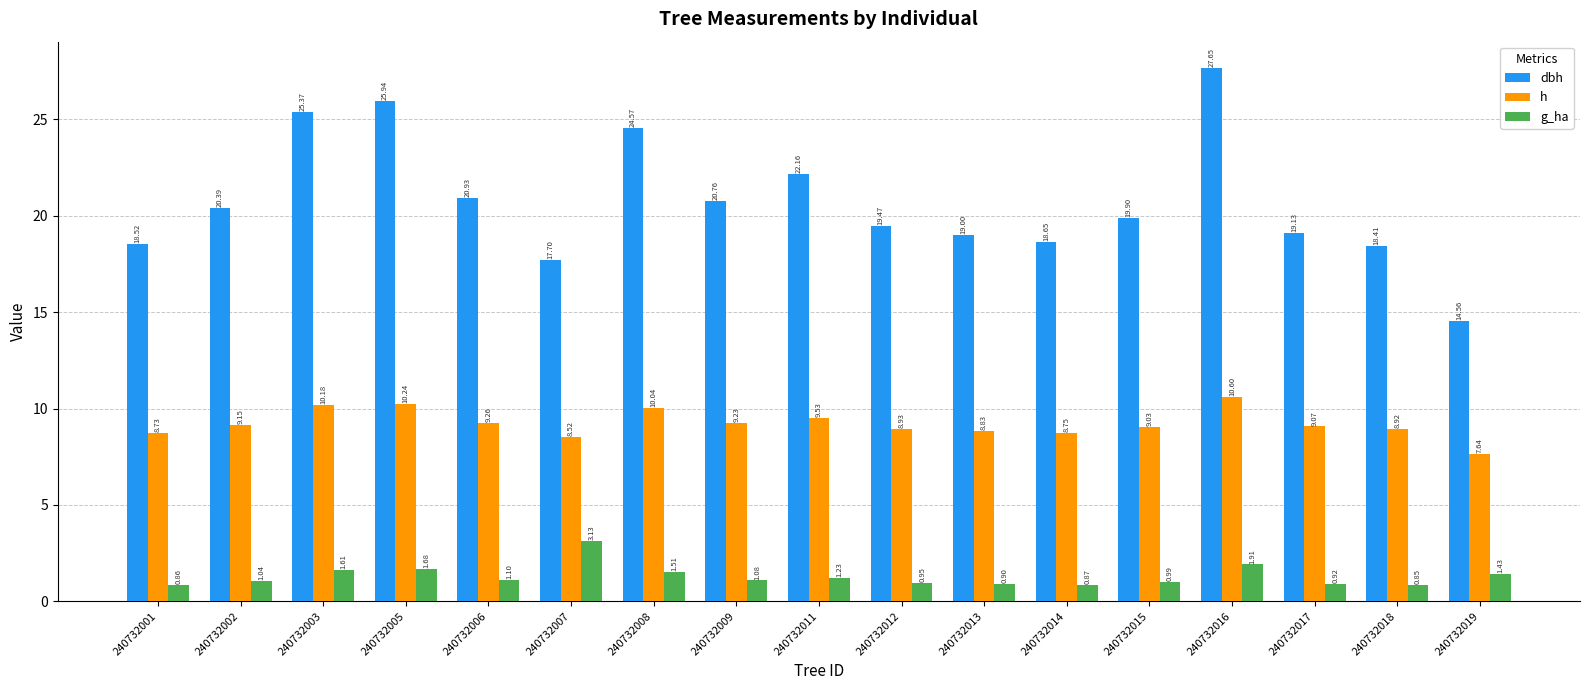

At how many categories does at least one series exceed 20?

8